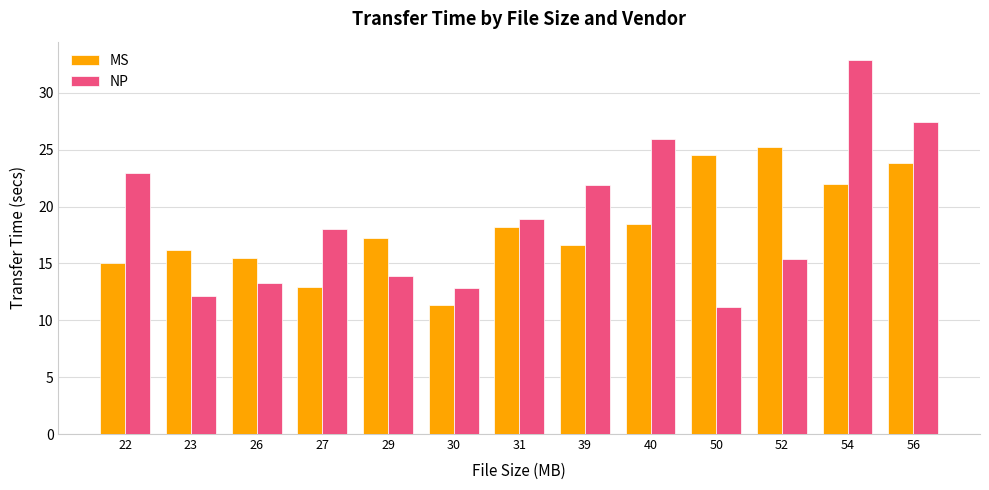

Is the value of MS at 52 greater than the value of NP at 31?

Yes